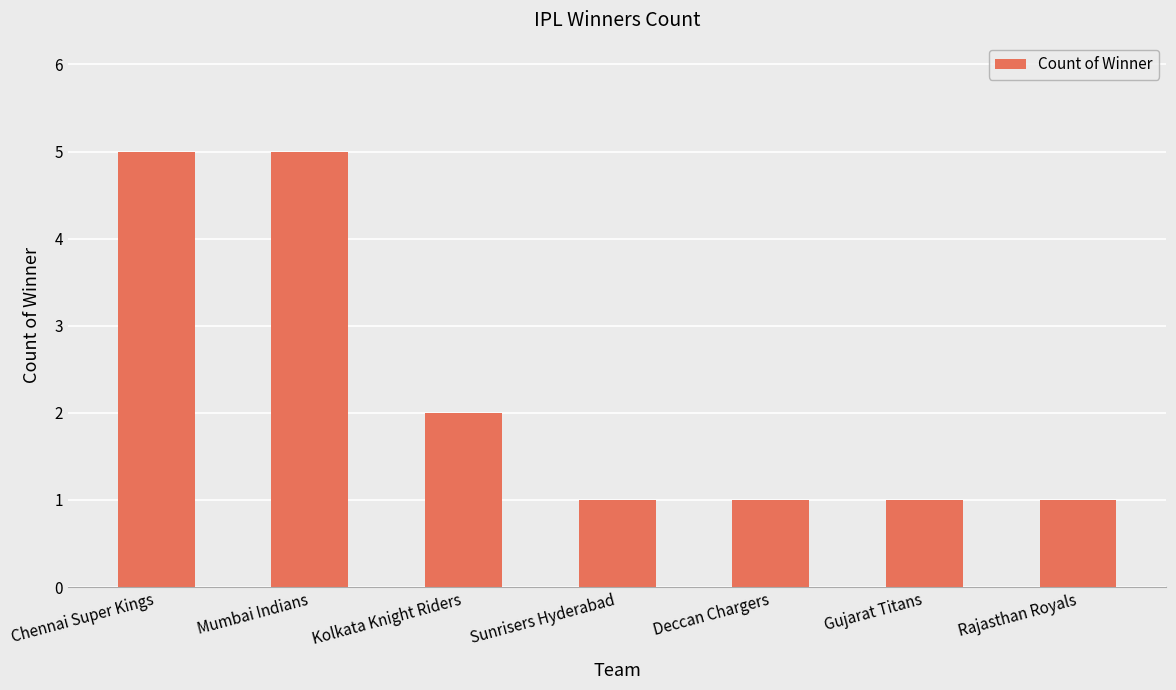

What is the label of the 2nd bar from the left?

Mumbai Indians